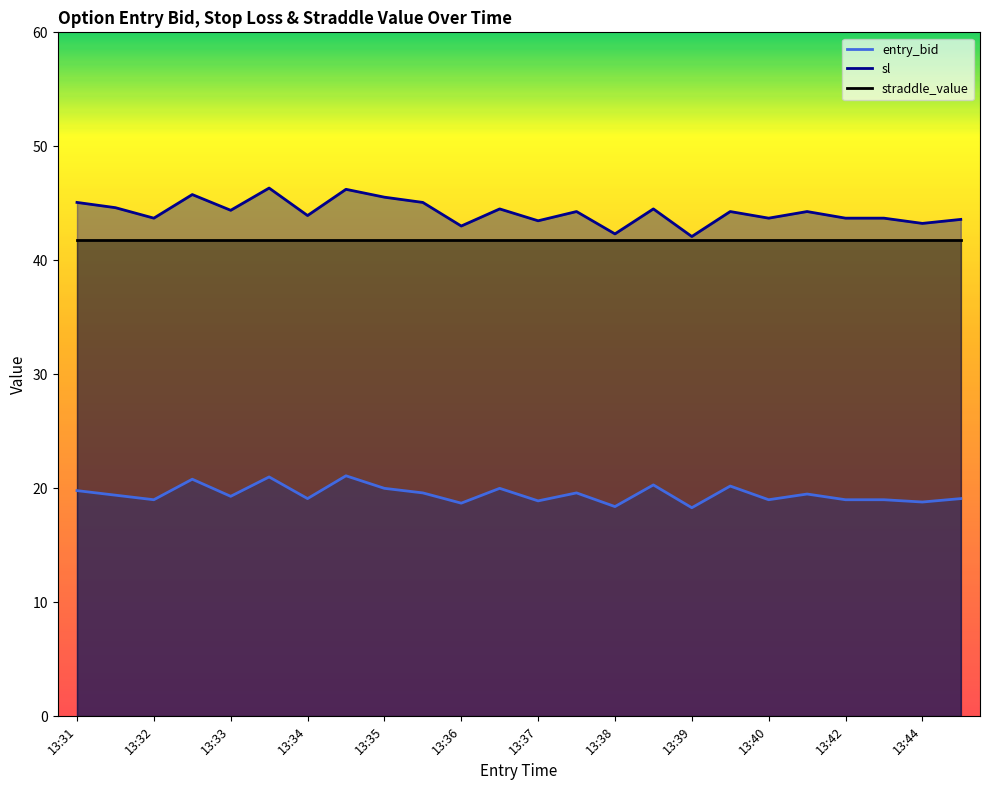

What is the maximum value for entry_bid?

21.1